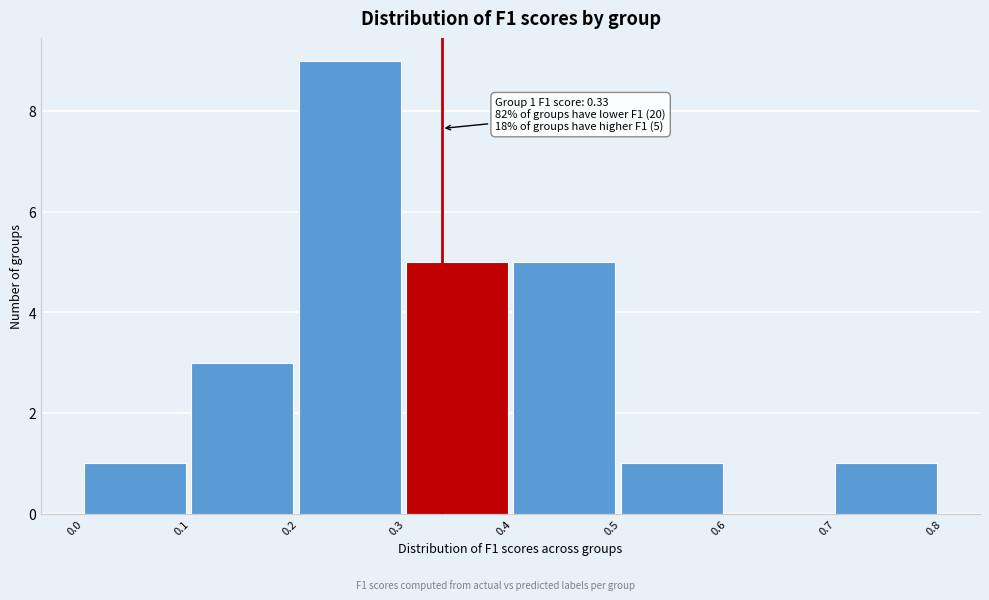

Over which range of the x-axis is the bar tallest?

0.2 to 0.3